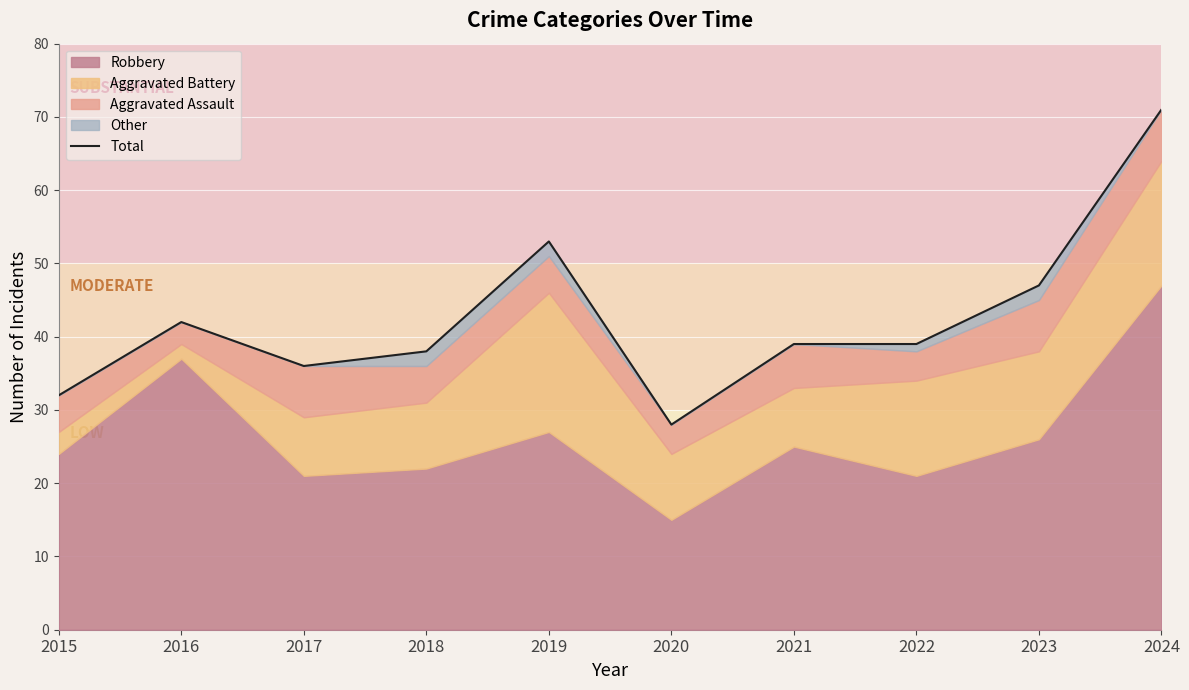

Count the number of categories in the chart.

10